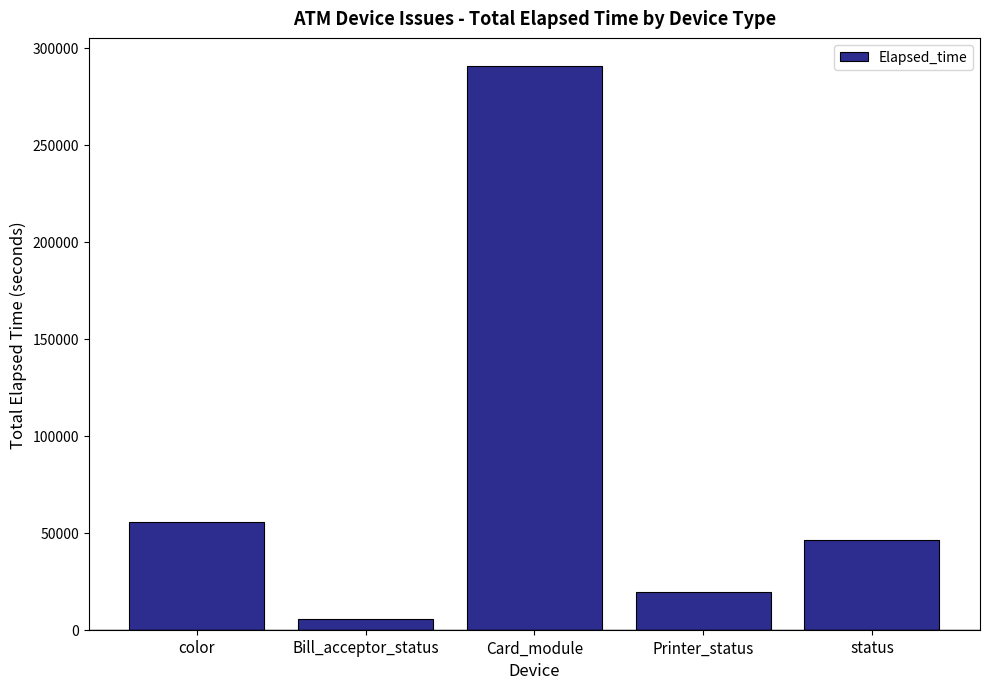

Rank the categories by value from highest to lowest.

Card_module, color, status, Printer_status, Bill_acceptor_status